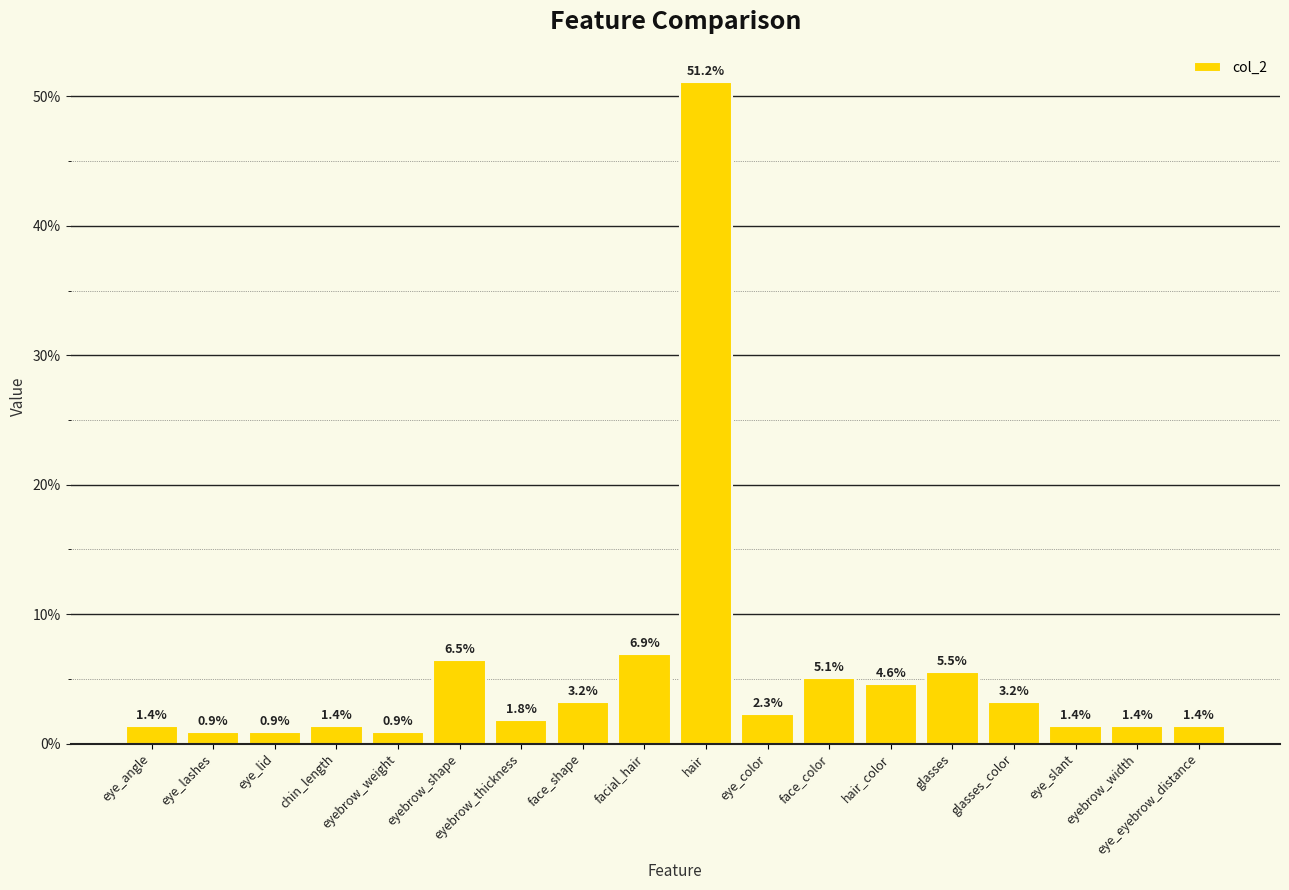

What is the maximum value shown in the chart?

51.2